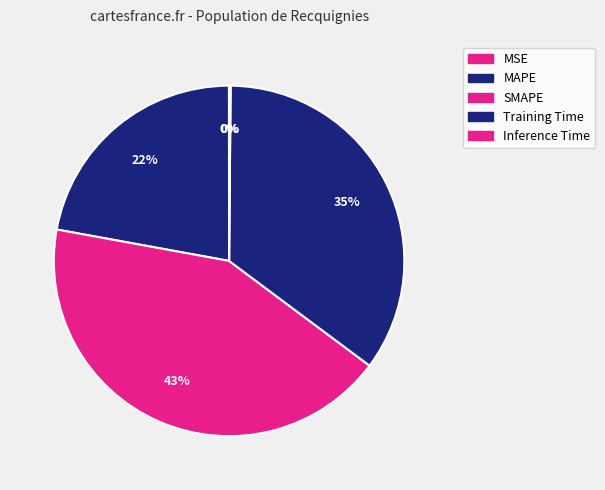

Does SMAPE represent more than half of the total?

No